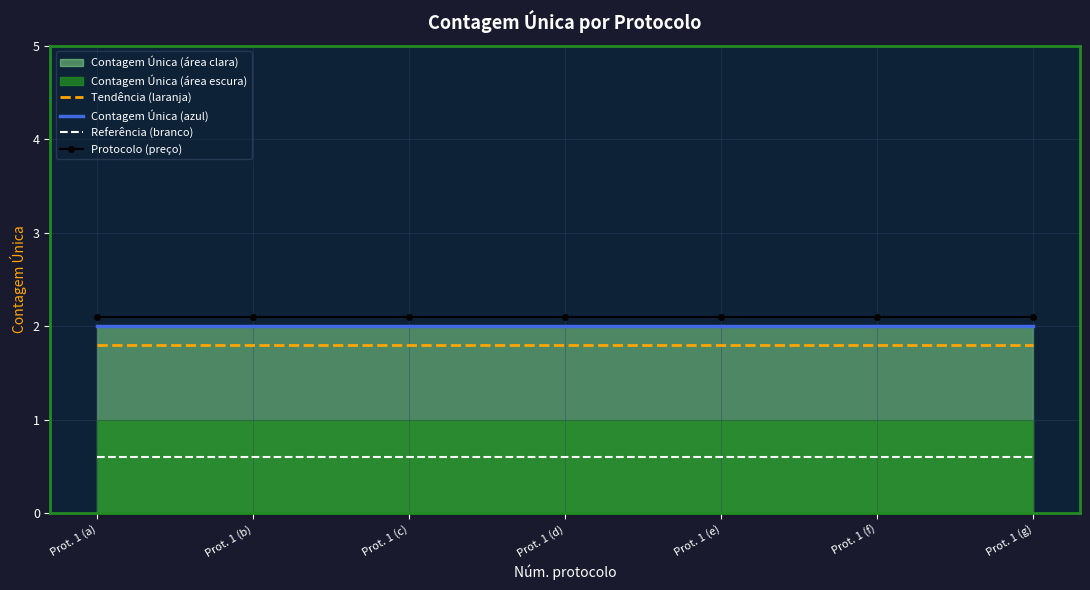

What is the minimum value for Tendência (laranja)?

1.8